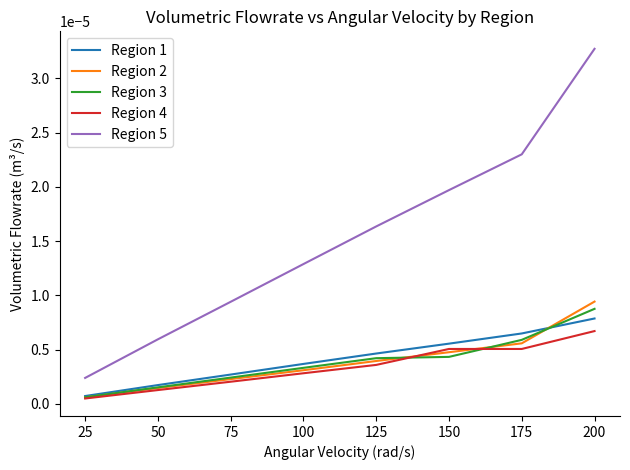

True or false: Region 3 has more than 2 interior local peaks.

False